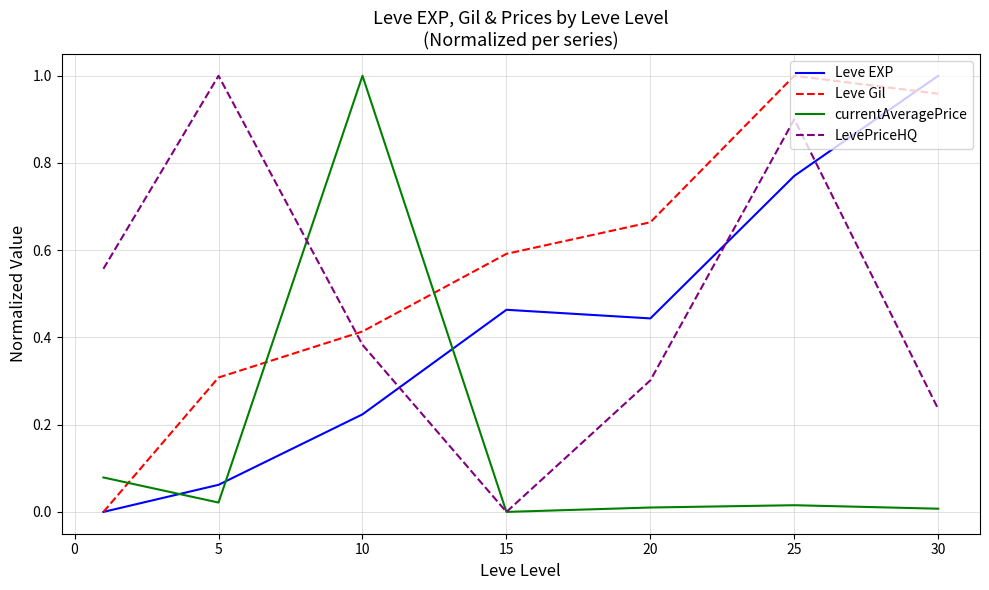

Which series has the largest total across all categories?

Leve Gil